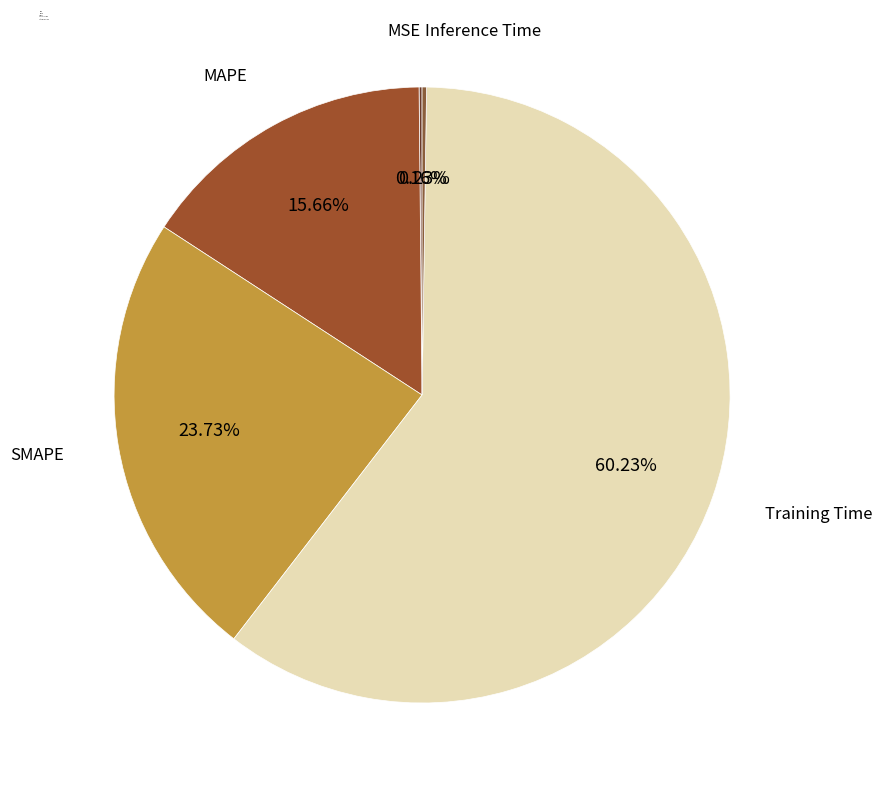

Do MAPE and SMAPE together represent more than half of the pie?

No